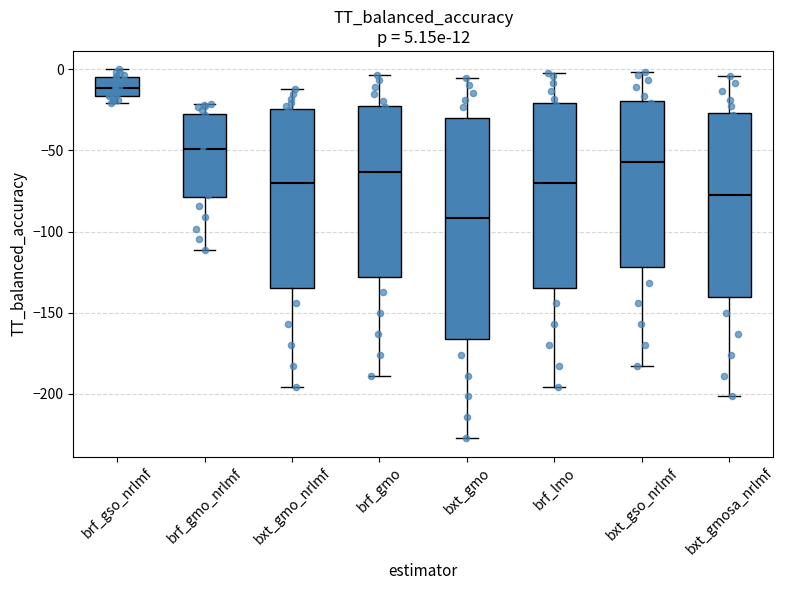

Comparing the boxes themselves (not the whiskers), which one is the tallest?

bxt_gmo